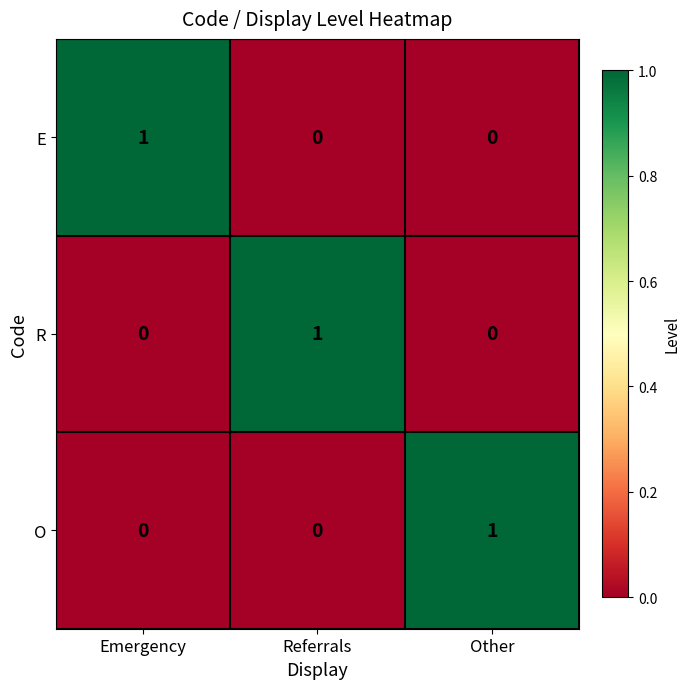

Is the value of E at Emergency greater than the value of R at Other?

Yes